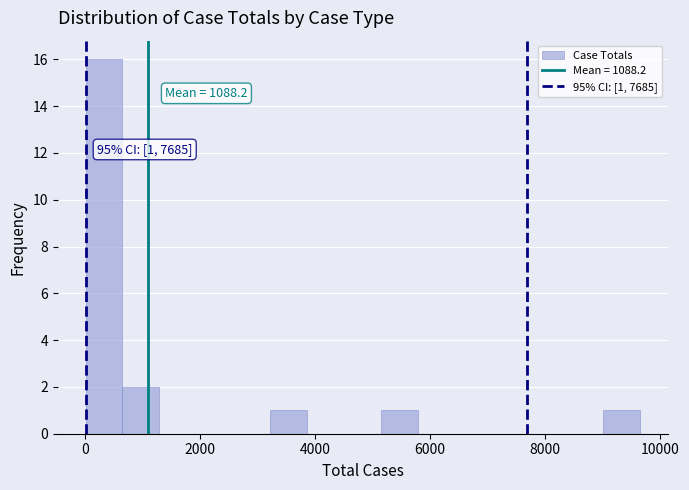

Read against the x-axis, roughly where is the centre of the tallest bar?

400